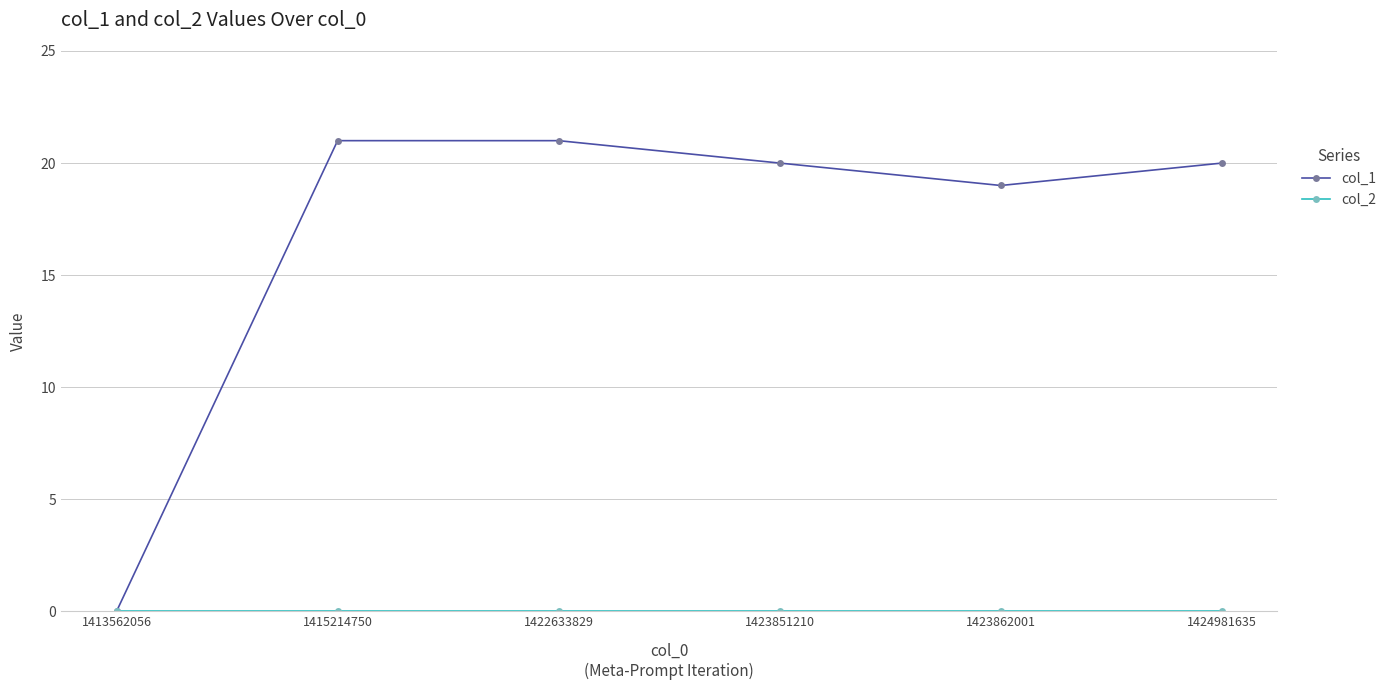

Between 1415214750 and 1423851210, which series saw the biggest shift?

col_1